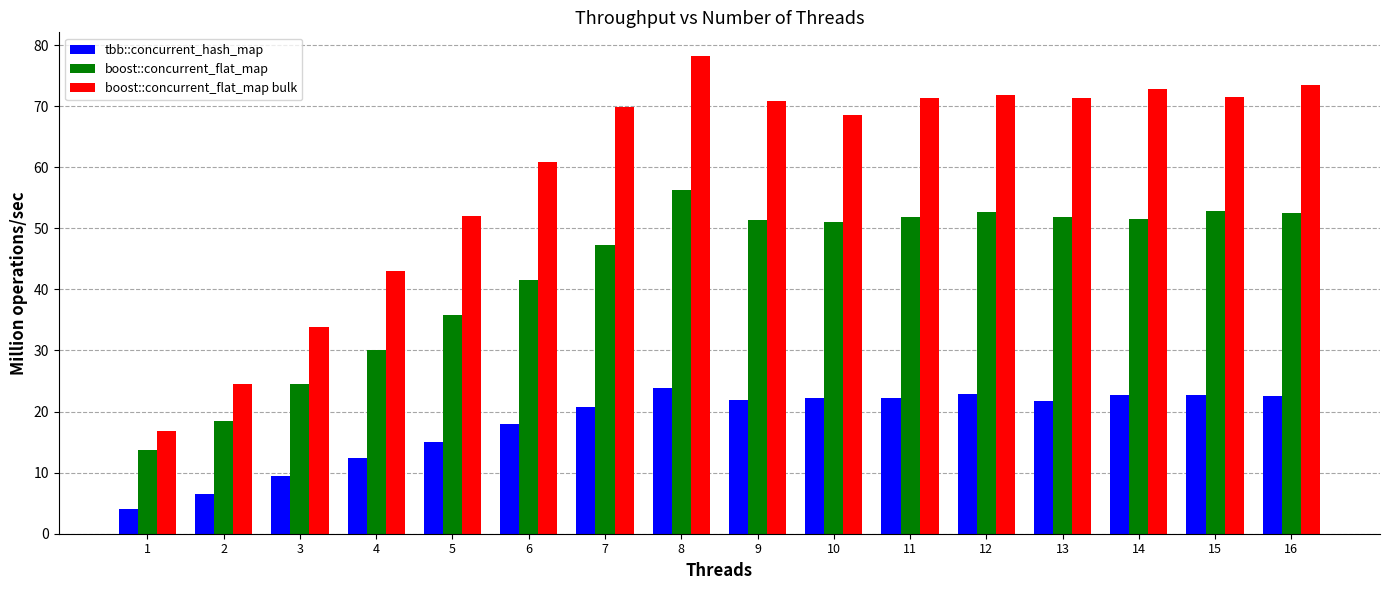

How many data points does each series have?

16